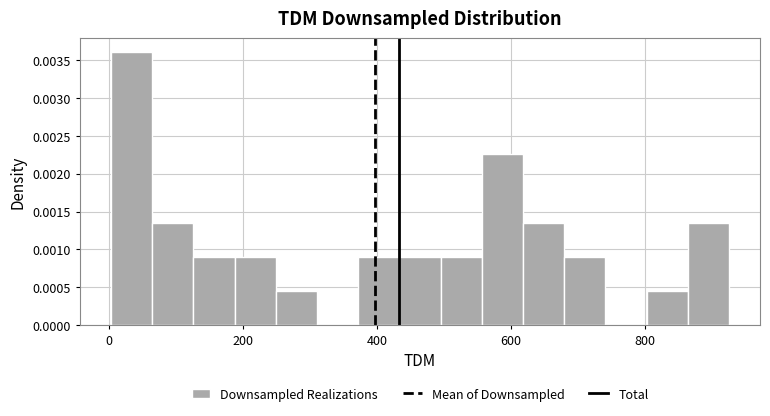

Around what value on the x-axis is the tallest bar? Give the approximate position of its centre, as read against the axis.

40